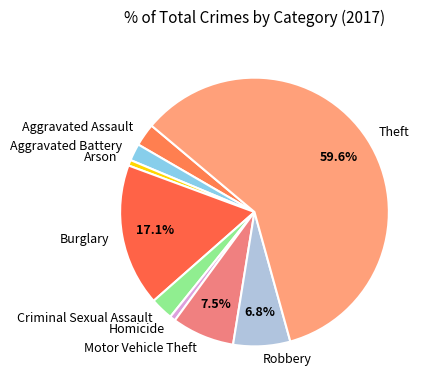

What percentage is the Robbery slice, to the nearest percent?

7%